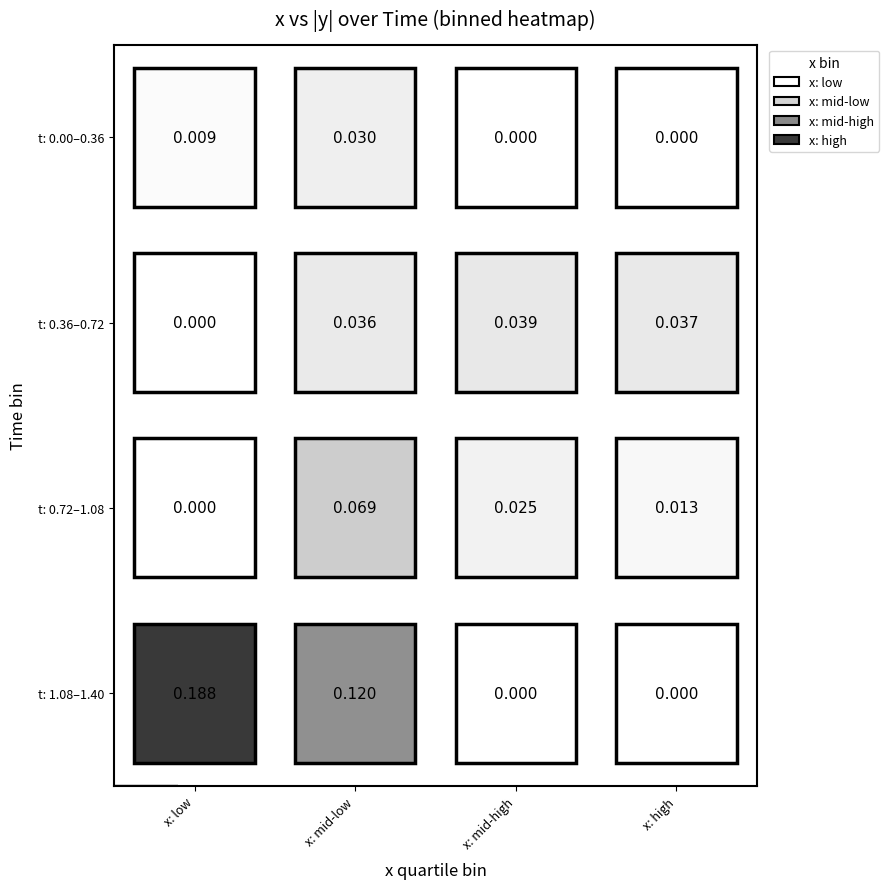

What is the difference between the maximum and minimum values in the T0.4 series?

0.1